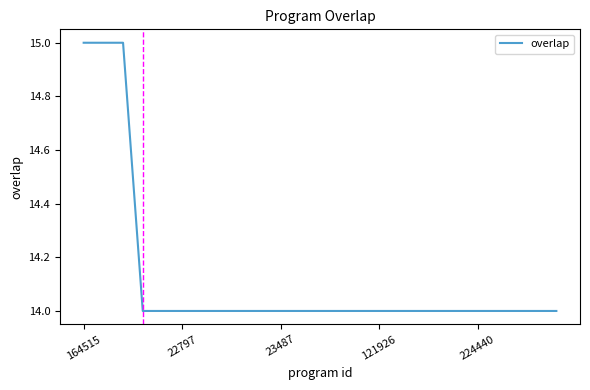

Count the values in the range 14 to 15.

25